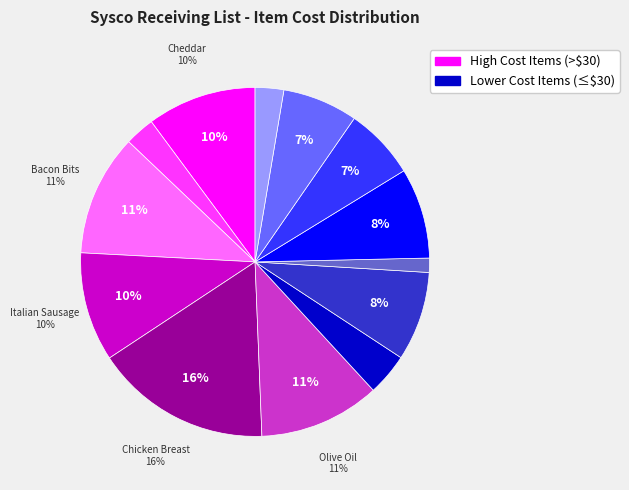

Count the number of slices in the pie.

13